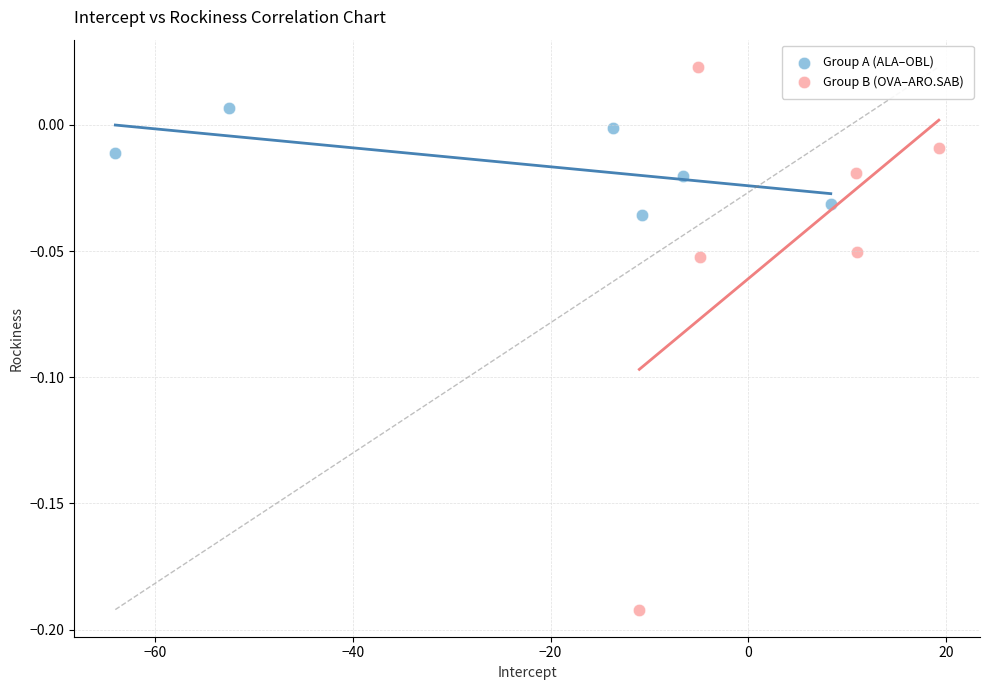

Which series reaches the minimum Y coordinate?

Group B (OVA–ARO.SAB)